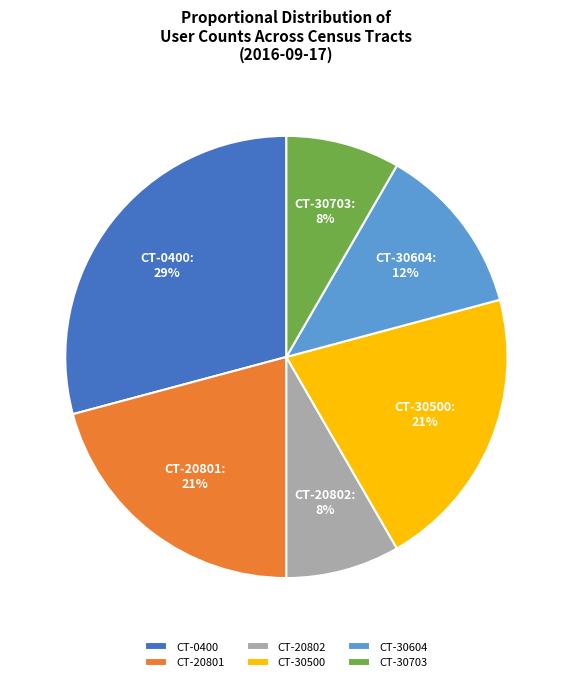

Is it true that CT-30604 is 23% of the pie?

False